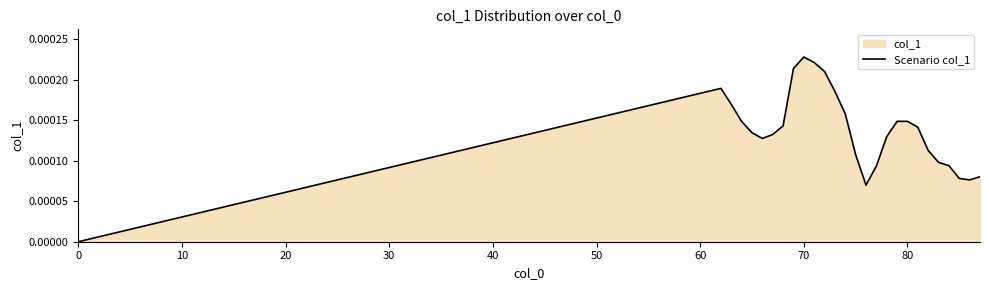

How many interior local peaks (higher than both neighbors) does the data have?

3